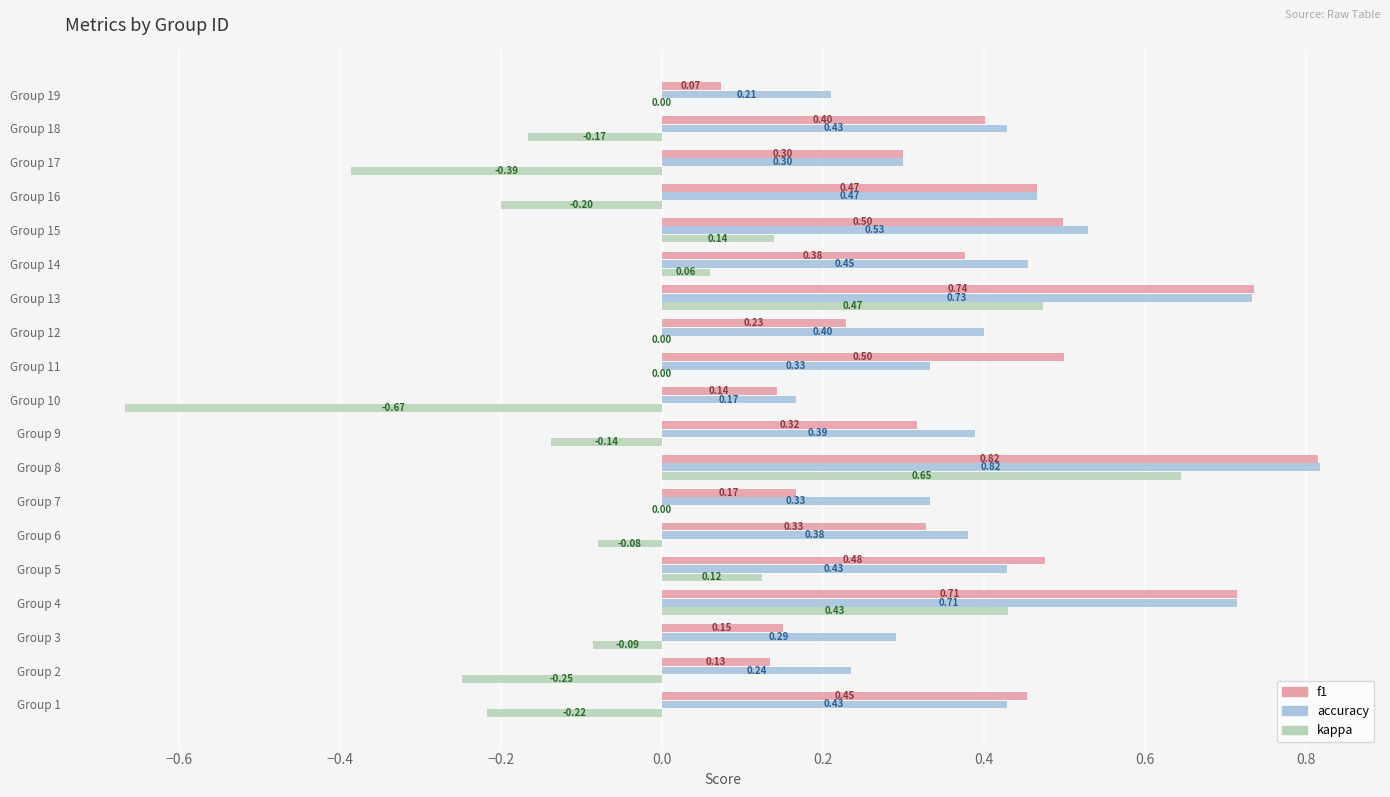

Between Group 1 and Group 5, which series saw the biggest shift?

kappa